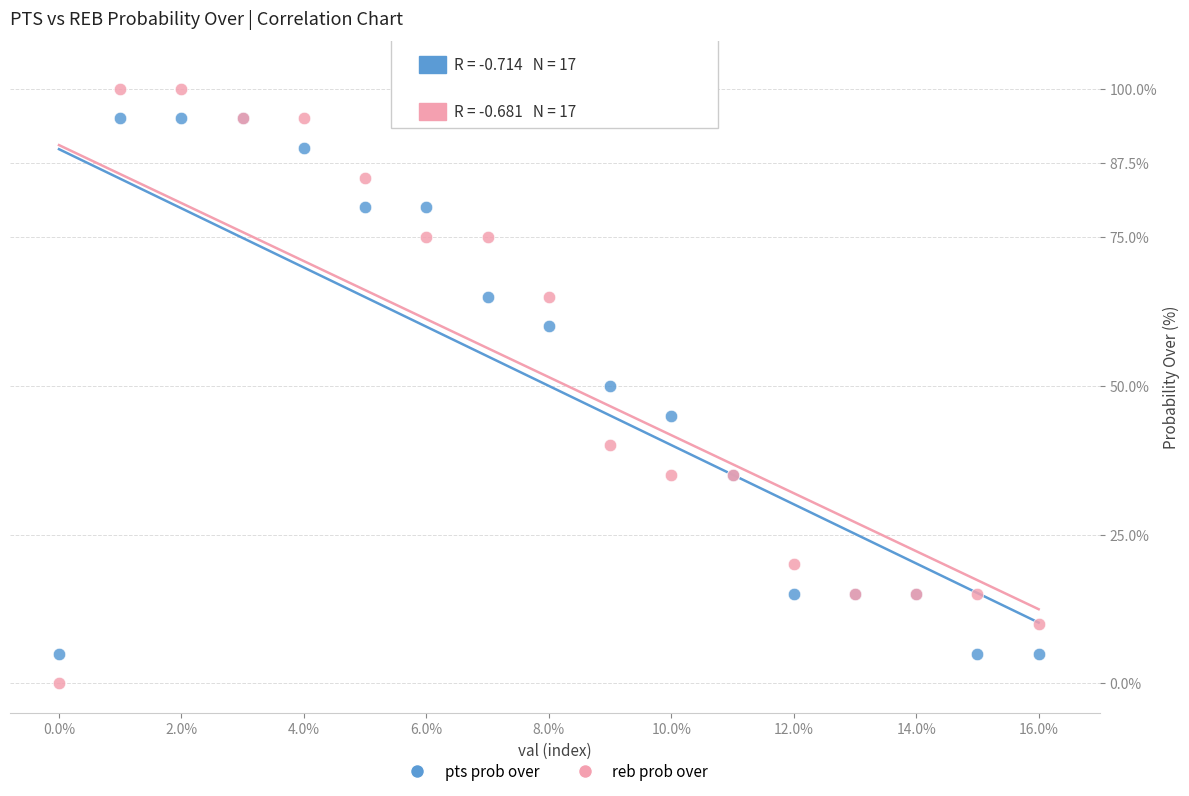

What are all the series names shown in the legend?

pts prob over, reb prob over